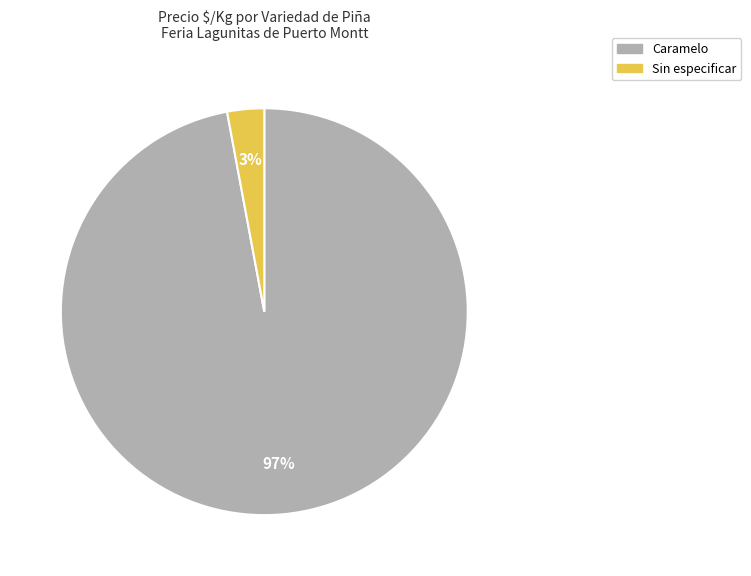

How many slices are in this pie chart?

2